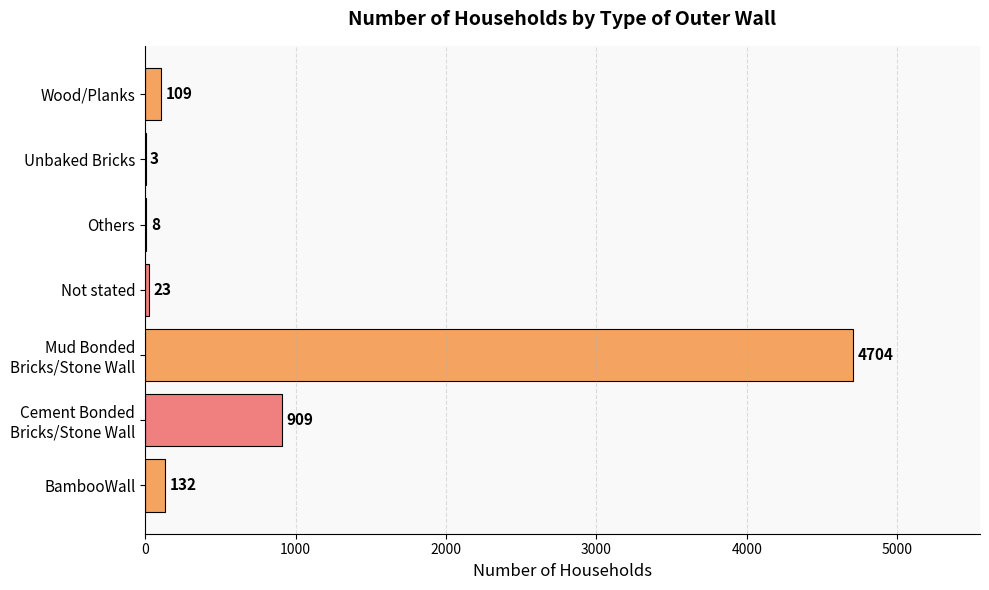

Which has a higher value, BambooWall or Unbaked Bricks?

BambooWall